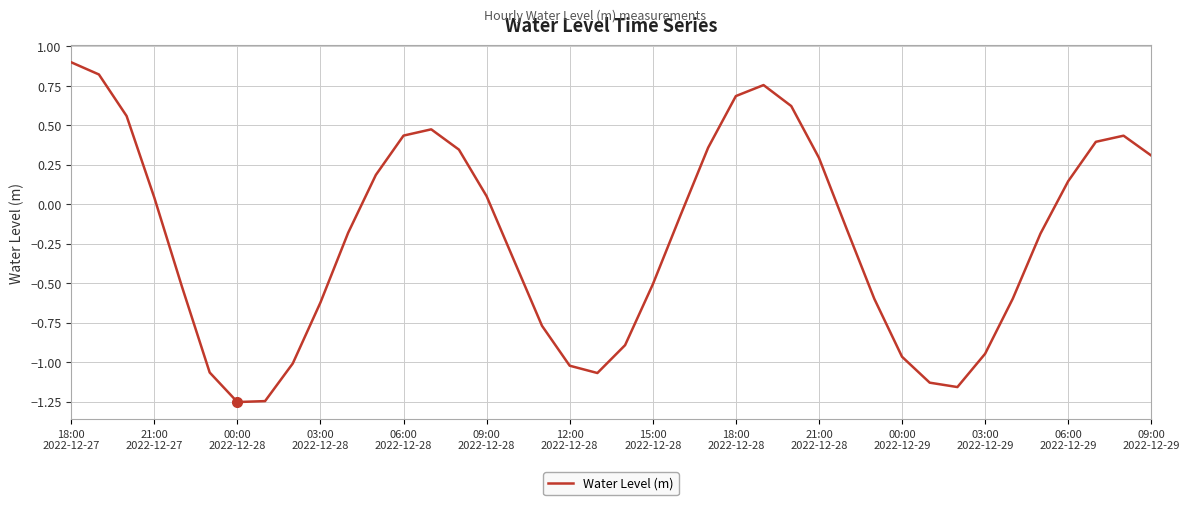

Count the number of values greater than 0.

18